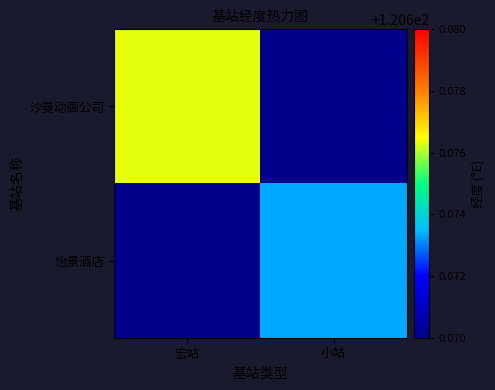

Rank the series by their maximum value, from highest to lowest.

沙曼动画公司, 怡景酒店